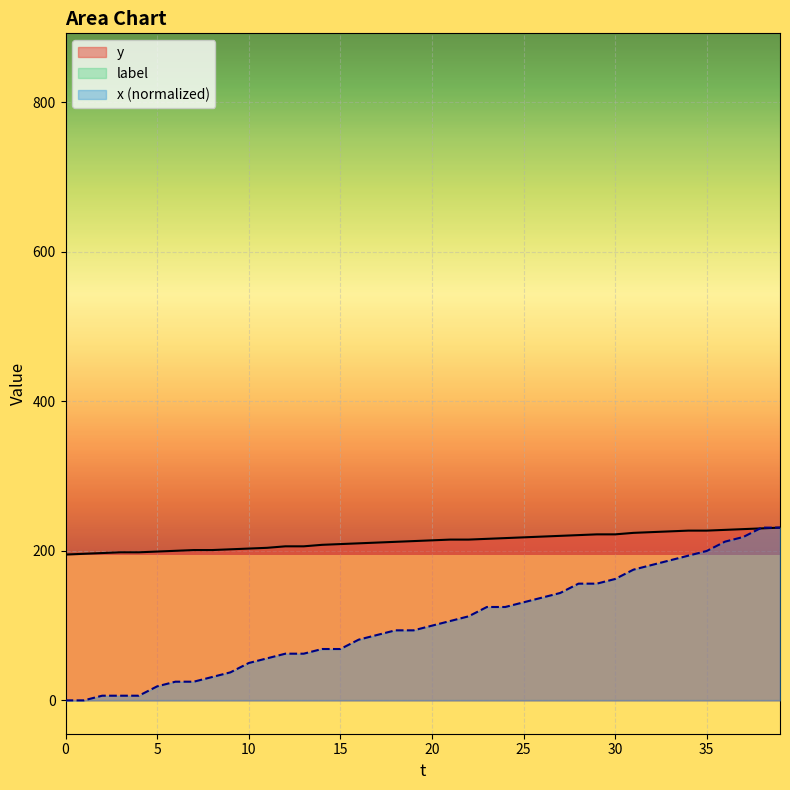

How many values in the x series are below 99?

20